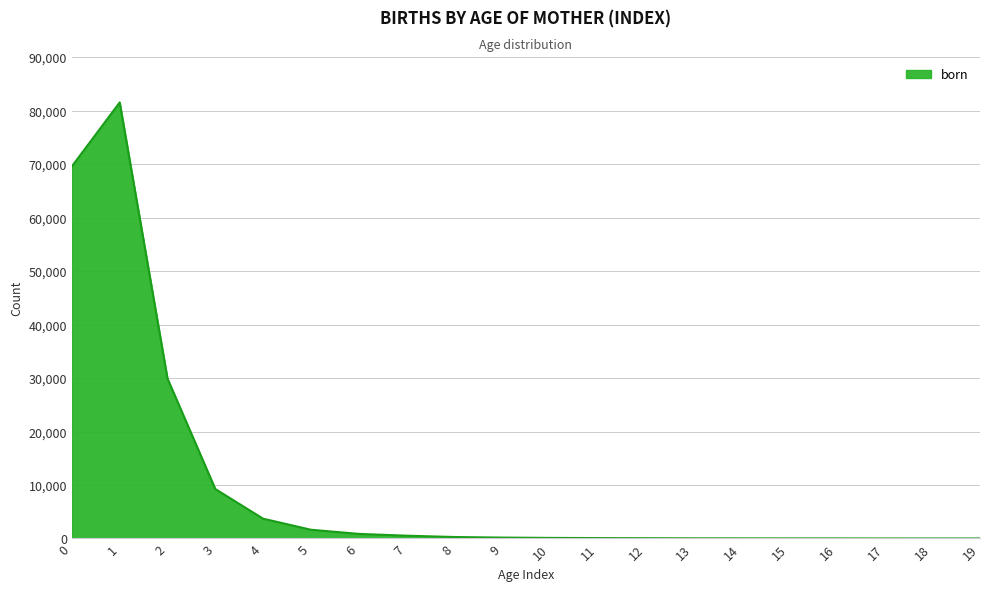

What is the greatest value displayed?

81543